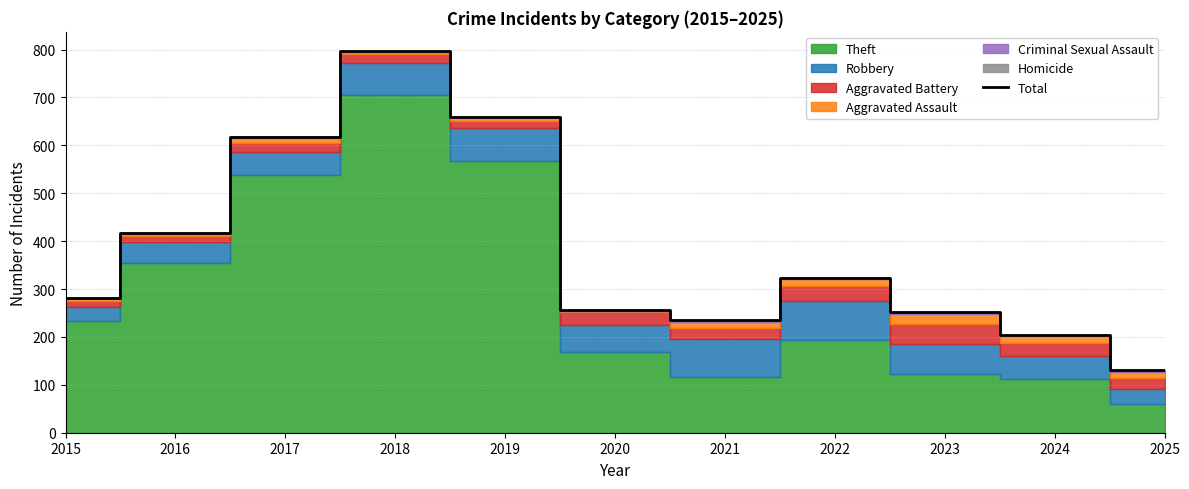

What is the value of the 4th point from the left?

797